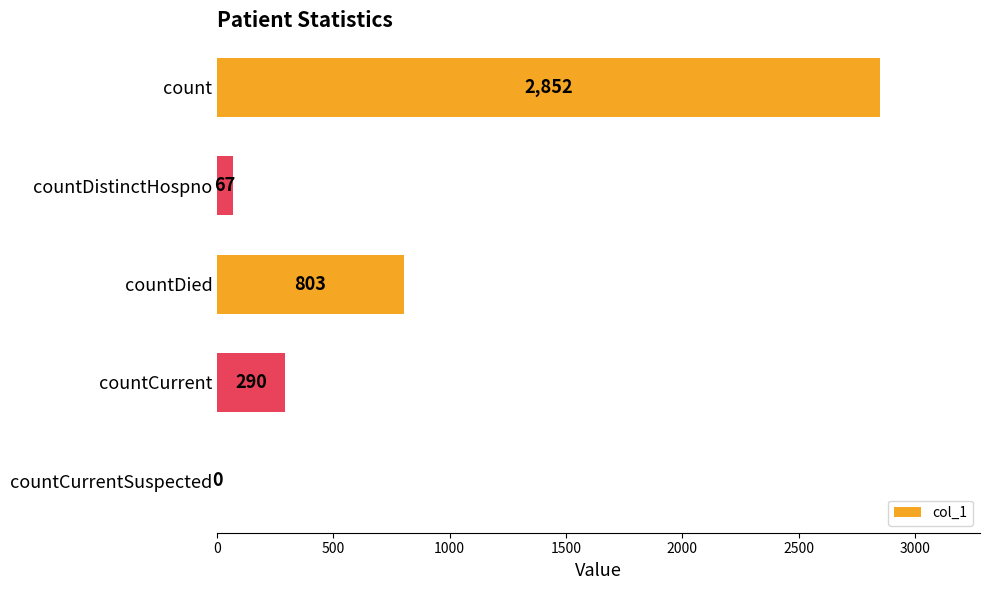

At which category does the chart reach its peak across all series?

count